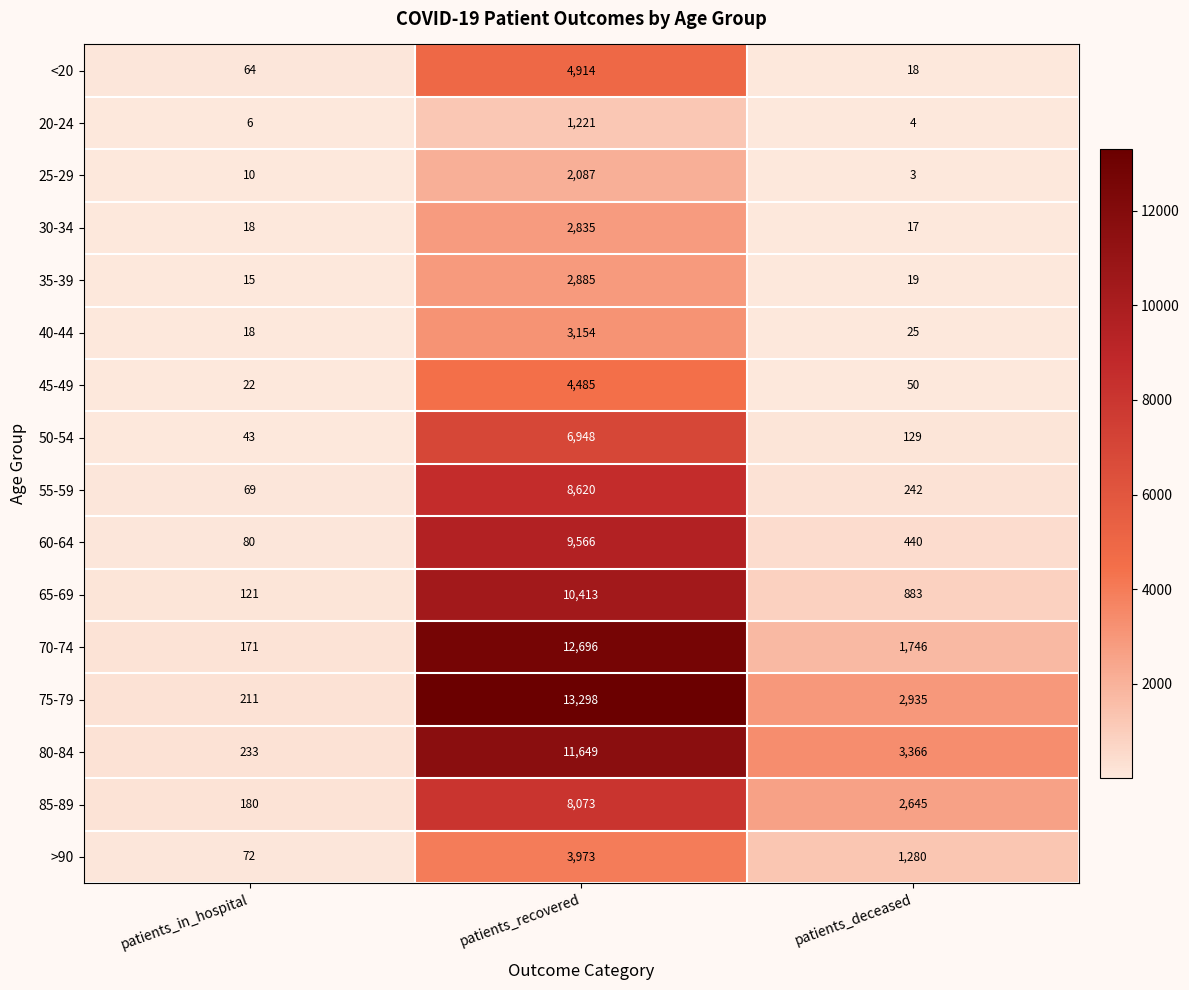

Count the >90 values in the range 72 to 3973.

3